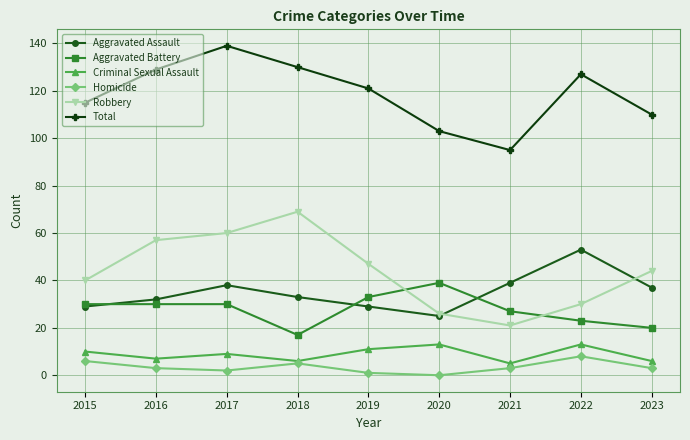

Is this an area chart (filled region under the line)?

No